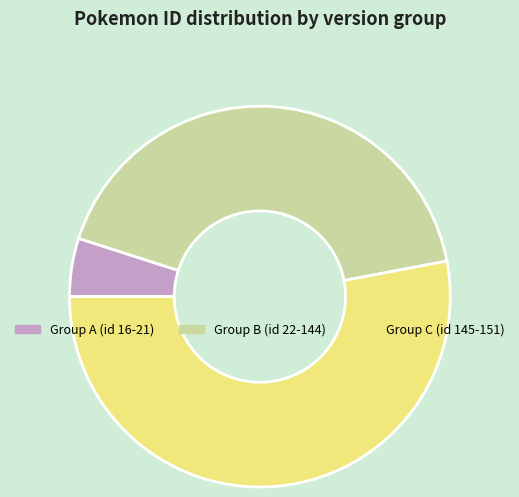

Between Group B (id 22-144) and Group C (id 145-151), which is larger?

Group C (id 145-151)